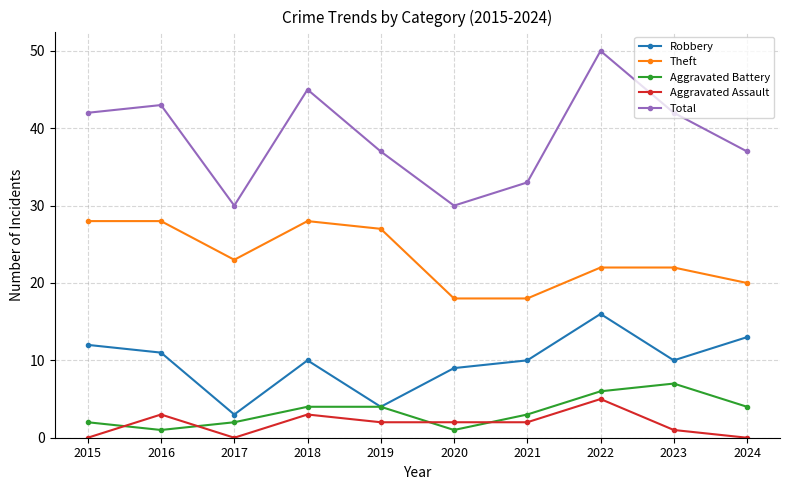

Reading left to right, what are all the values shown in this chart?

Robbery: 2015=12	2016=11	2017=3	2018=10	2019=4	2020=9	2021=10	2022=16	2023=10	2024=13
Theft: 2015=28	2016=28	2017=23	2018=28	2019=27	2020=18	2021=18	2022=22	2023=22	2024=20
Aggravated Battery: 2015=2	2016=1	2017=2	2018=4	2019=4	2020=1	2021=3	2022=6	2023=7	2024=4
Aggravated Assault: 2015=0	2016=3	2017=0	2018=3	2019=2	2020=2	2021=2	2022=5	2023=1	2024=0
Total: 2015=42	2016=43	2017=30	2018=45	2019=37	2020=30	2021=33	2022=50	2023=42	2024=37